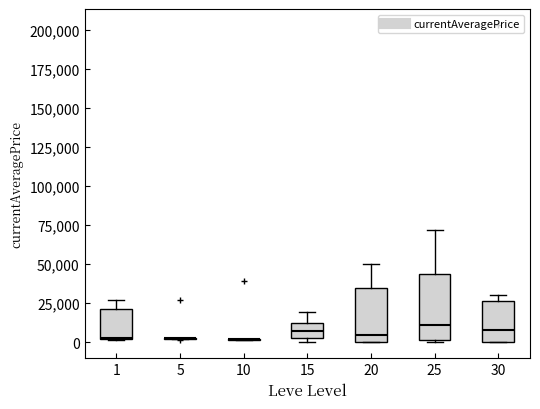

Reading left to right, read every box against the y-axis: the position of its median line, the range the box covers, and the ends of its whiskers. The values are not printed on the chart, so give them approximately, as read against the axis.

1: median 5000, box 0 to 20000, whiskers 0 to 25000
5: box collapsed to a line at 0, whiskers 0 to 5000
10: box collapsed to a line at 0, whiskers 0 to 0
15: median 5000 (inside the box), box 5000 to 15000, whiskers 0 to 20000
20: median 5000, box 0 to 35000, whiskers 0 to 50000
25: median 10000, box 0 to 45000, whiskers 0 to 70000
30: median 10000, box 0 to 25000, whiskers 0 to 30000